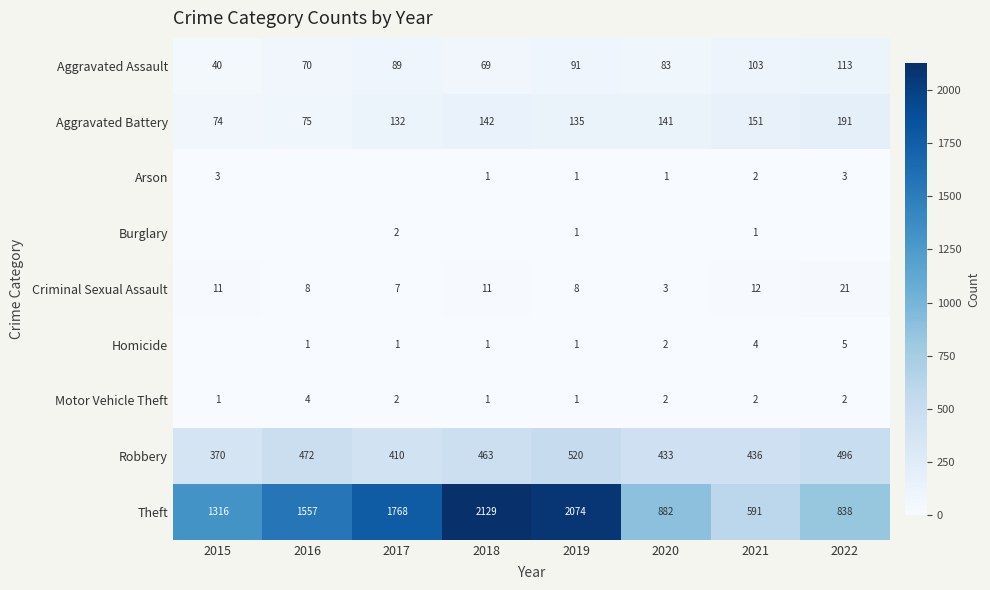

What is the difference between the highest and lowest values at 2021?

590